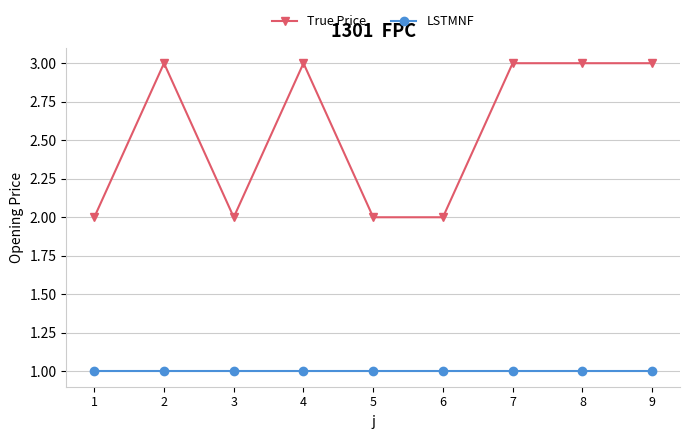

Where is the first local maximum for True Price?

2